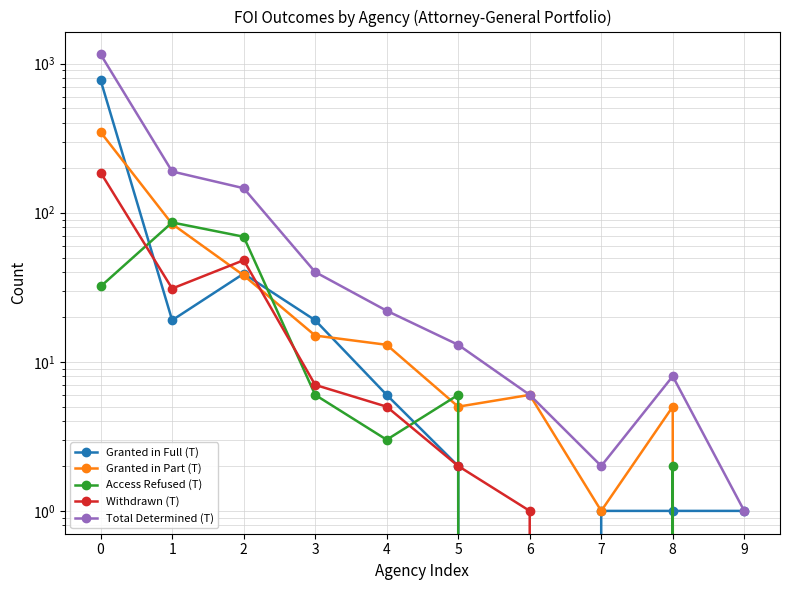

The value of Granted in Part (T) at 3 is 22. True or false?

False